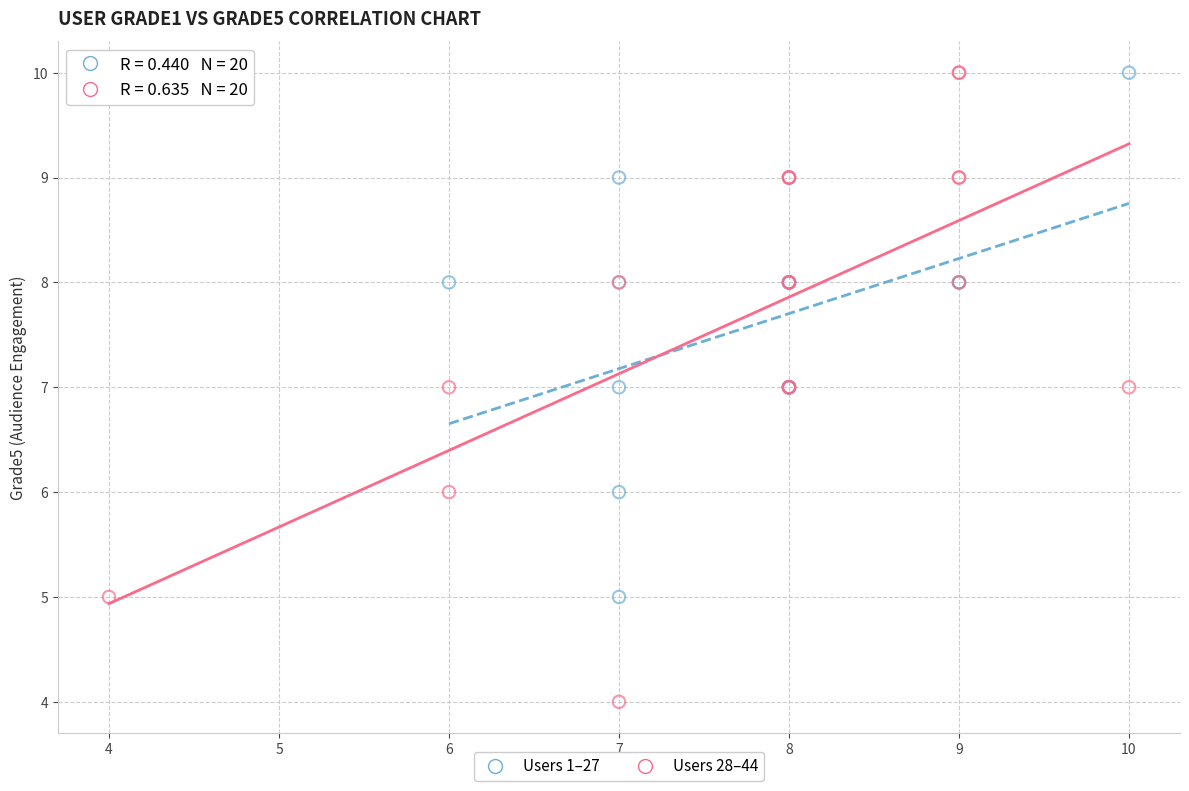

Which series reaches the minimum Y coordinate?

Users 28–44